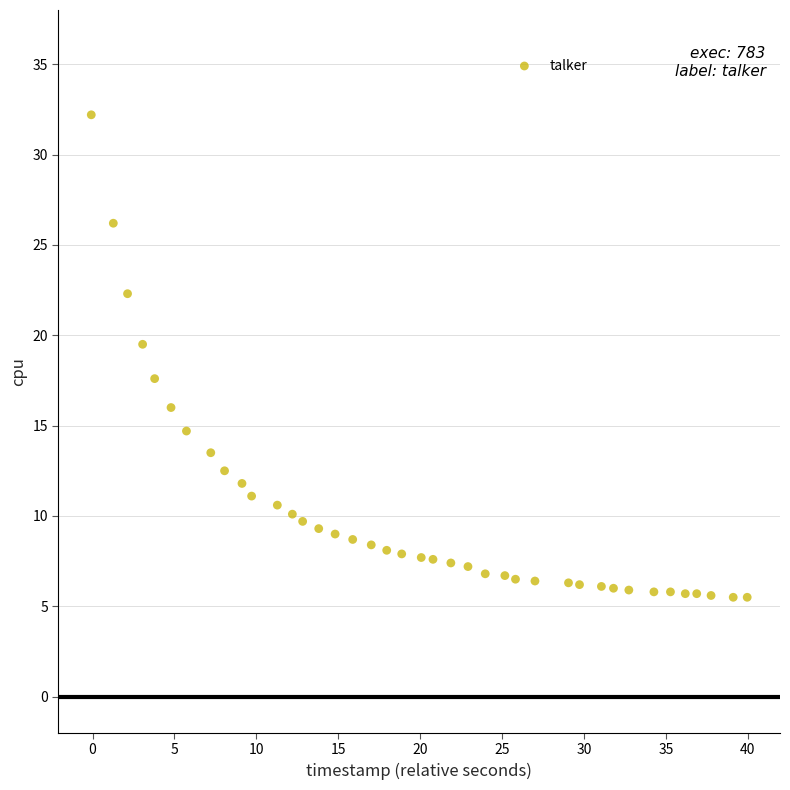

What is the range of X values (max minus min)?

40.0